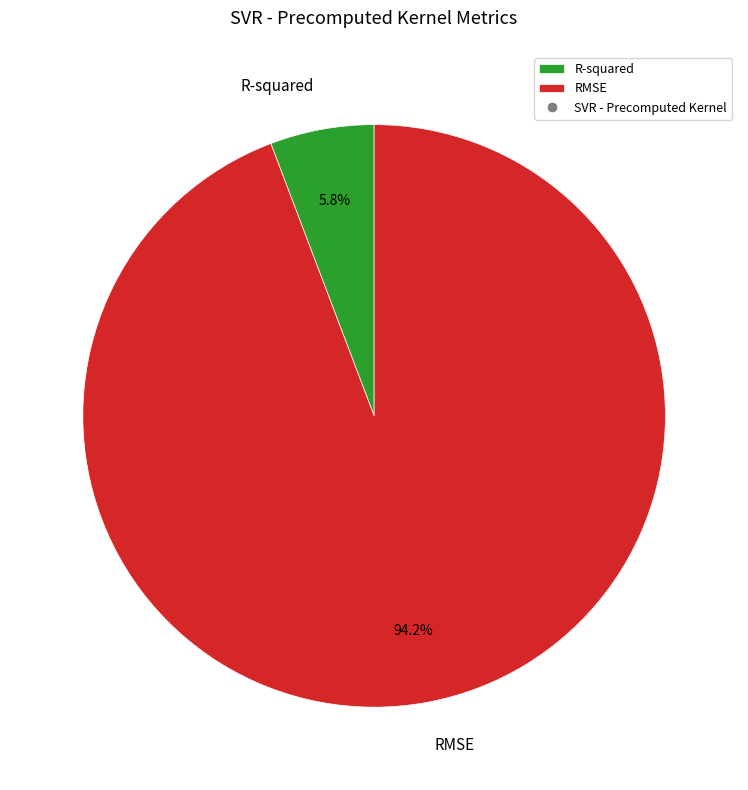

Count the number of slices in the pie.

2